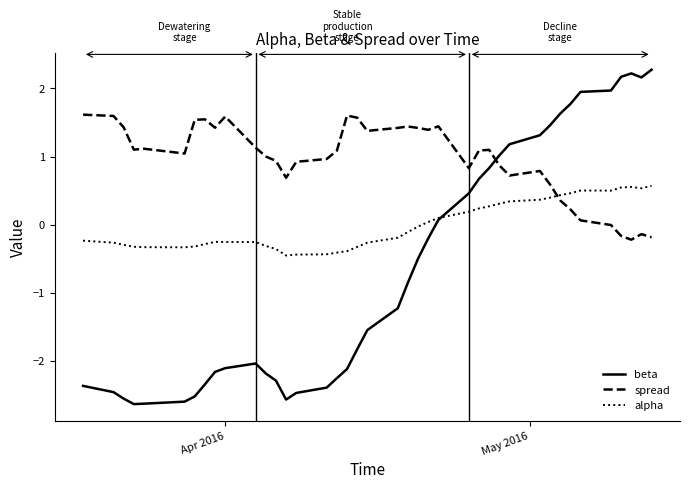

Rank the series by their average value, from lowest to highest.

beta, alpha, spread